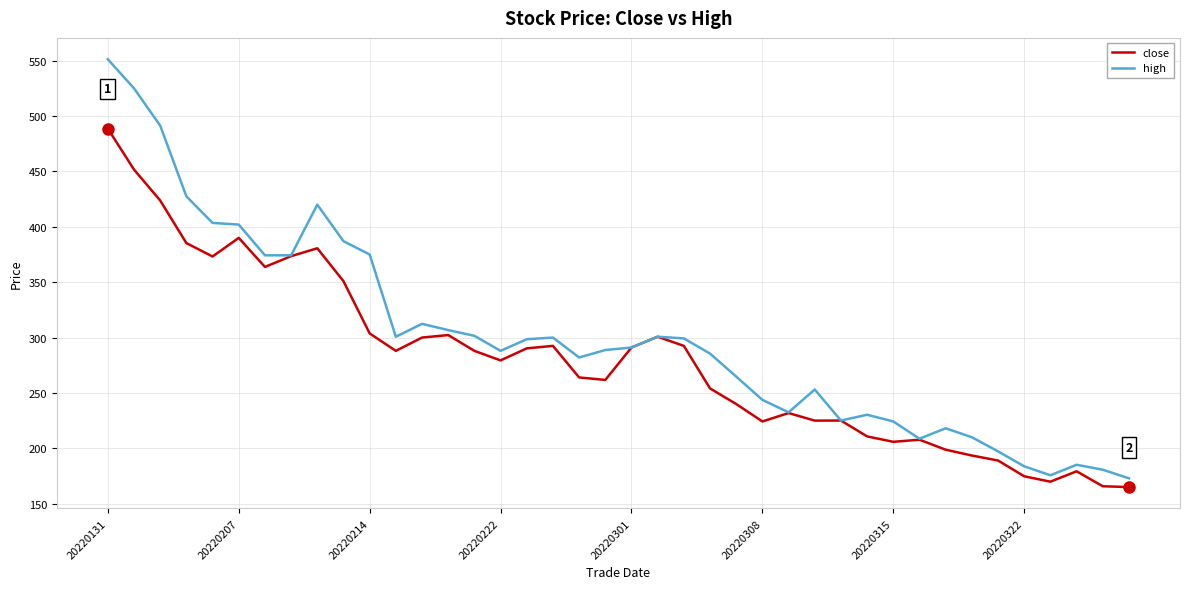

True or false: high has more than 1 interior local peaks.

True